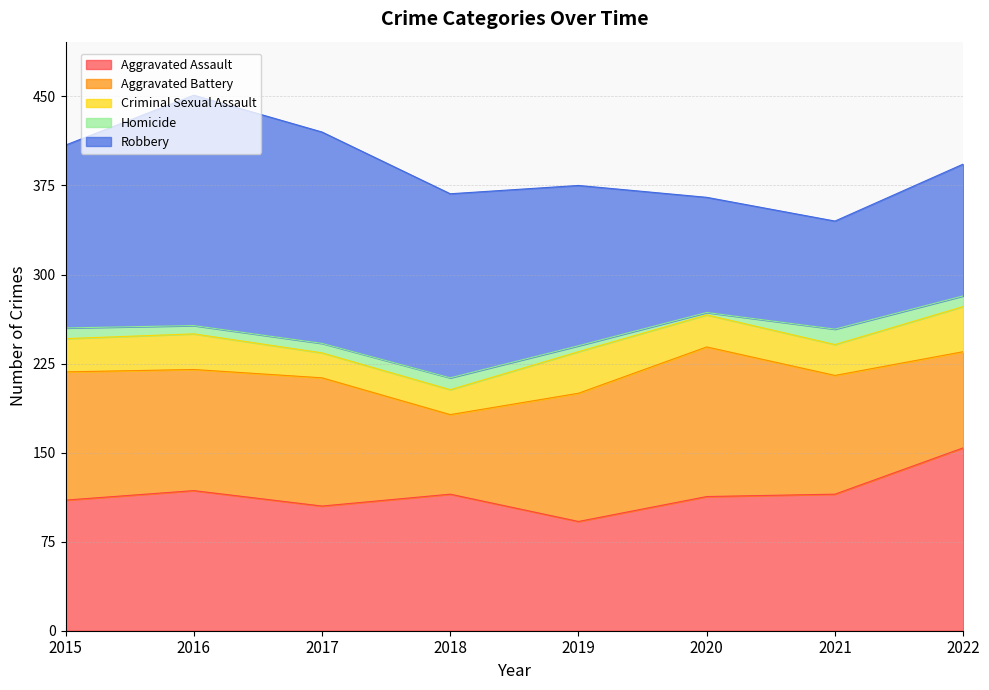

What is the spread (max minus min) of values at 2020?

124